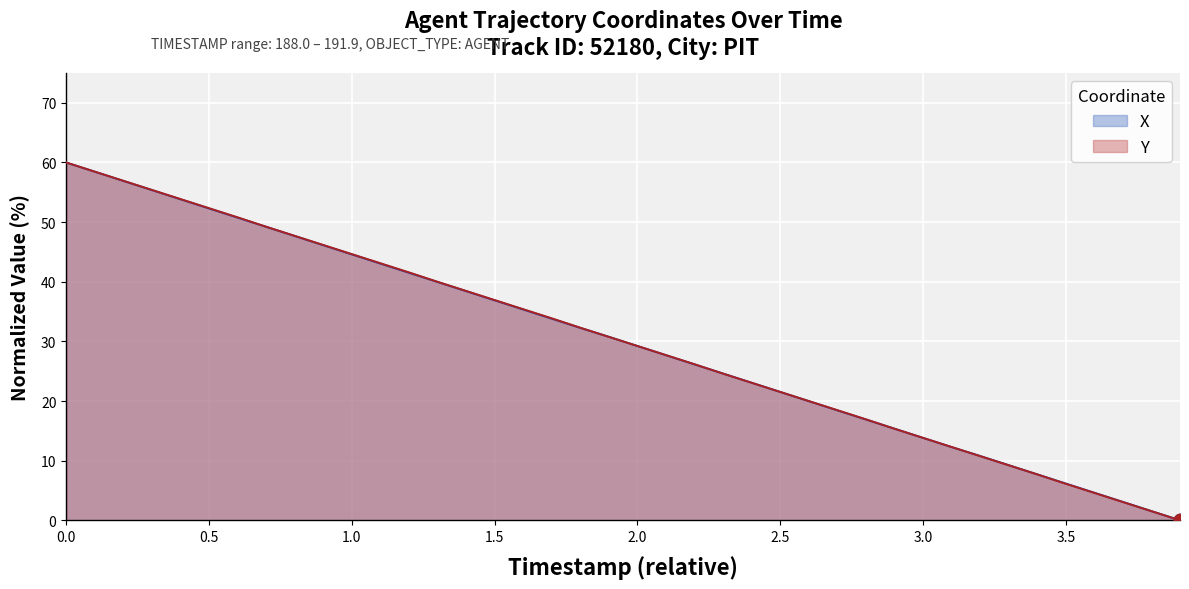

What are all the series names shown in the legend?

X, Y